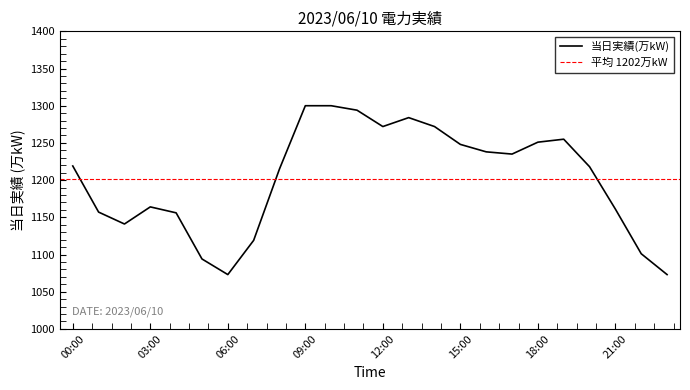

Read the value at 19:00.

1255